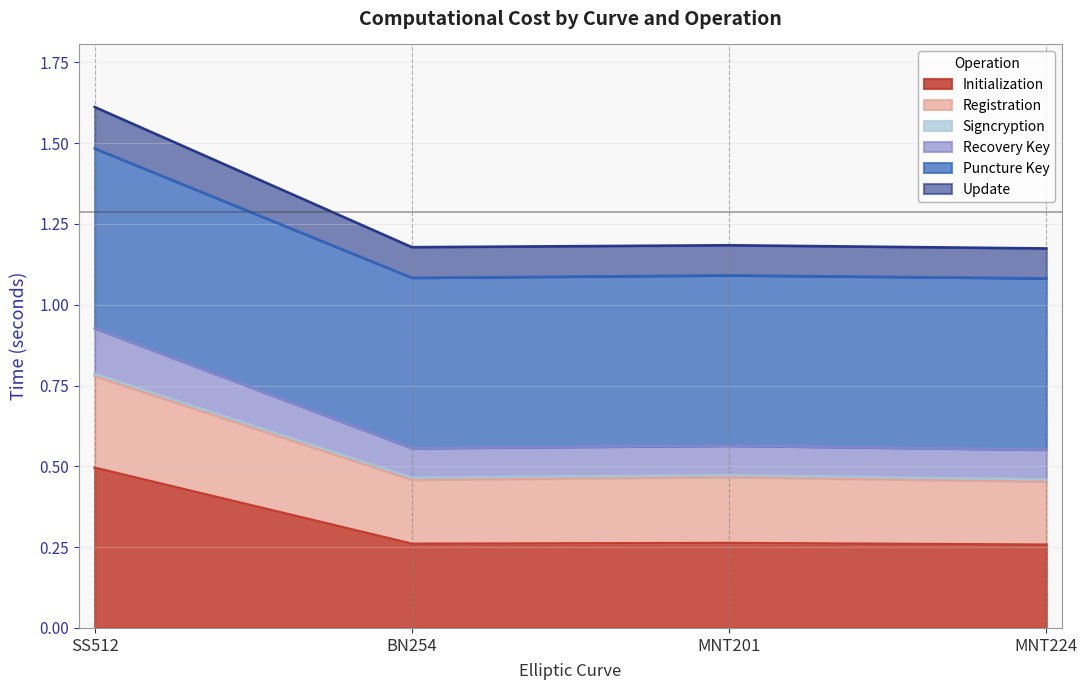

At which label does Initialization reach its peak?

SS512